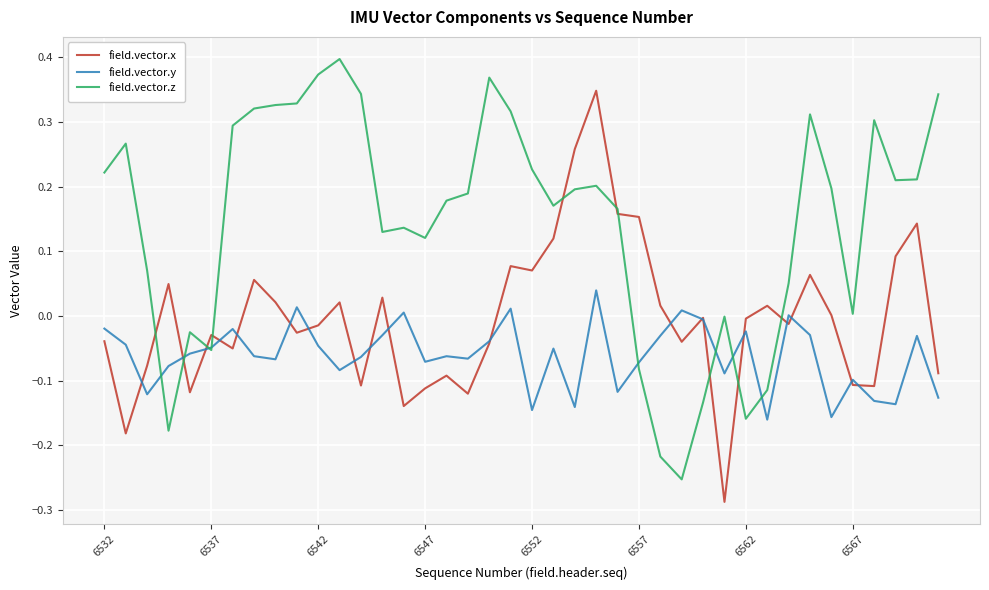

What are all the series names shown in the legend?

field.vector.x, field.vector.y, field.vector.z